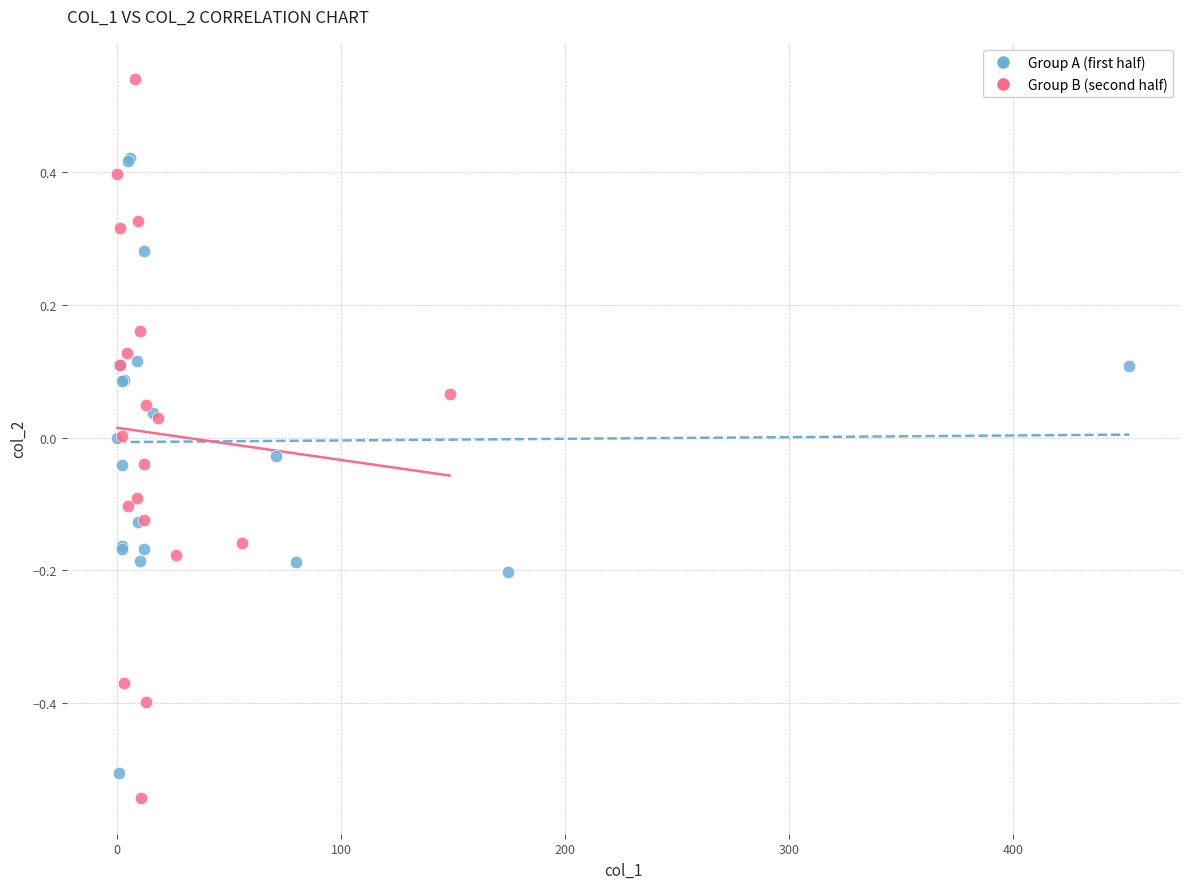

Which series contains the lowest Y value?

Group B (second half)